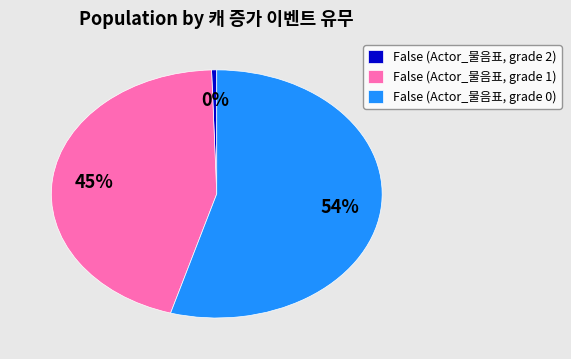

Does any single category account for the majority?

Yes